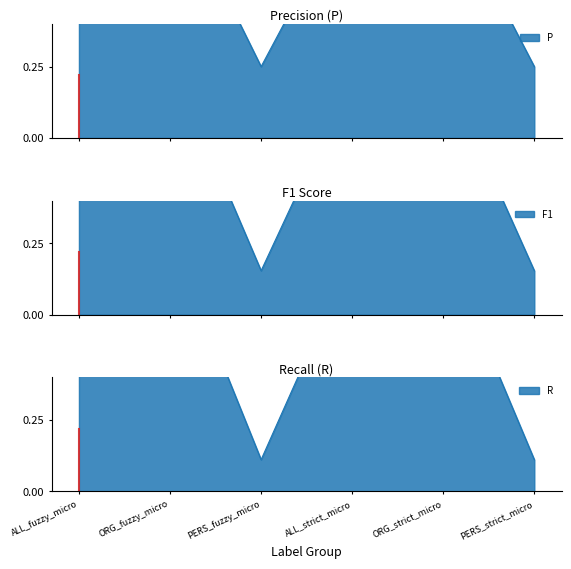

At which category is the sum across all series the highest?

ORG_fuzzy_micro